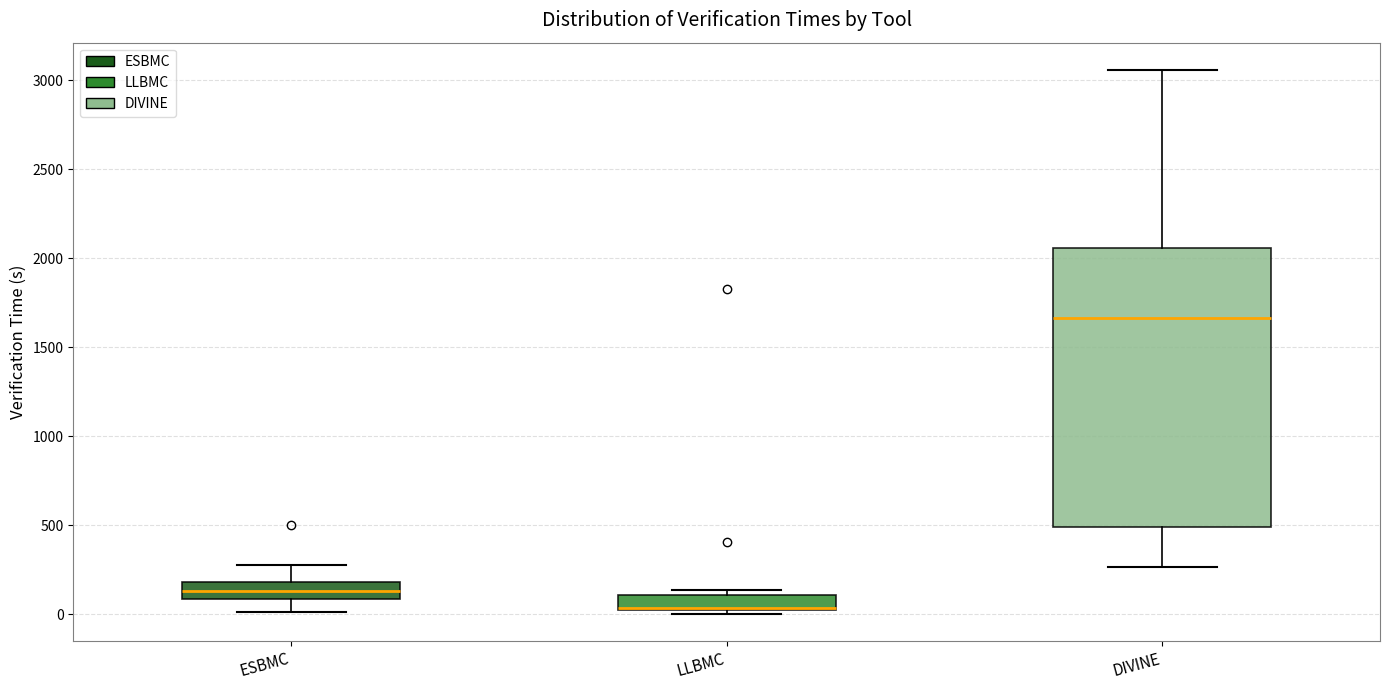

Where is the upper edge of the box for LLBMC on the y-axis? The values are not printed on the chart, so give them approximately, as read against the axis.

100